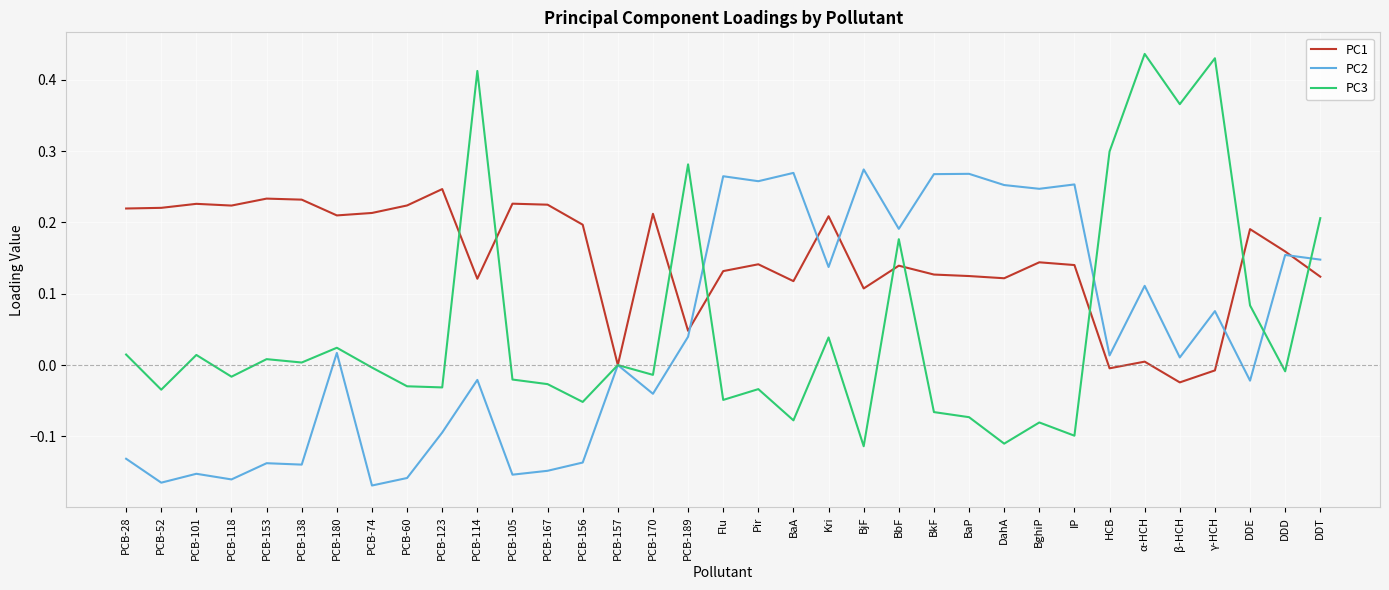

Does the chart display data point markers on the line(s)?

No